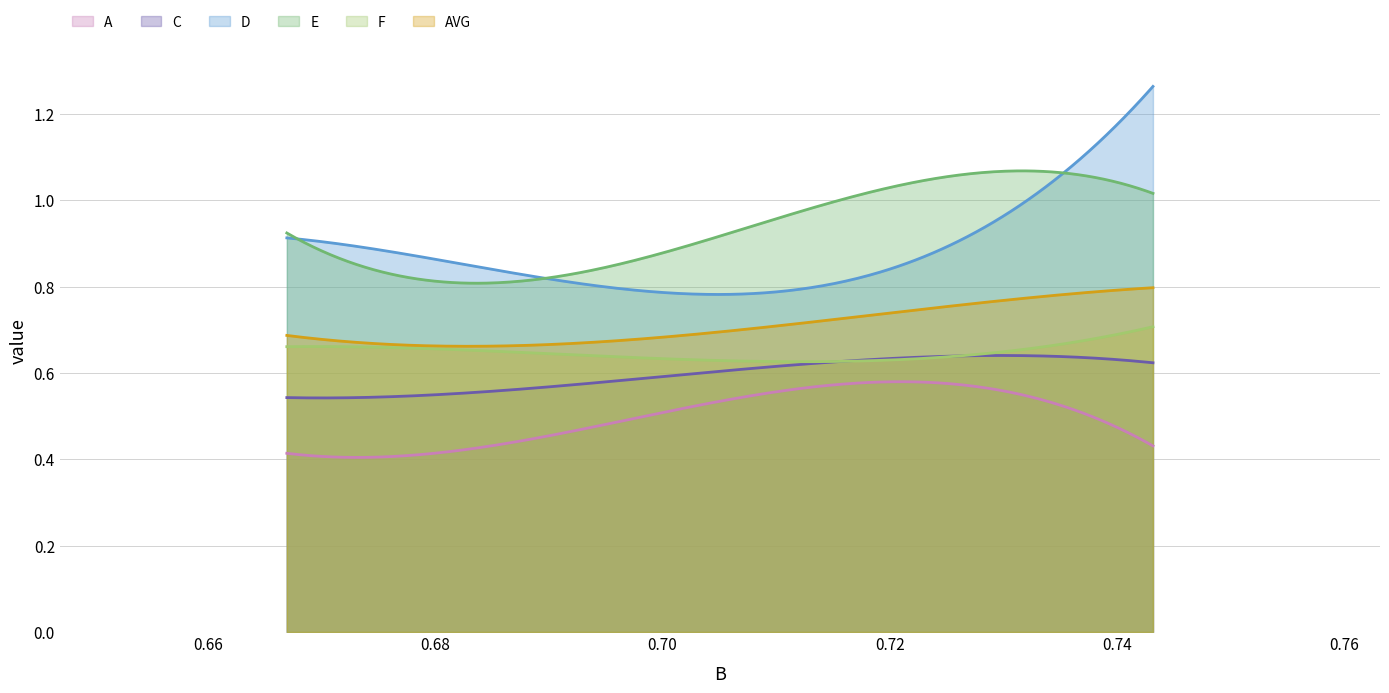

After their last crossing, which series has the higher values: F or C?

F